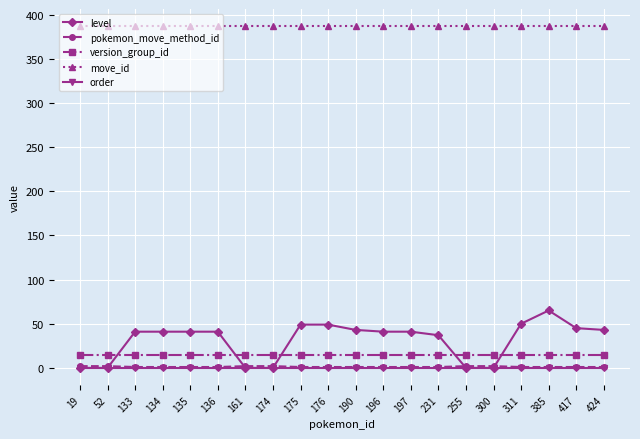

Count the number of data series in this chart.

5